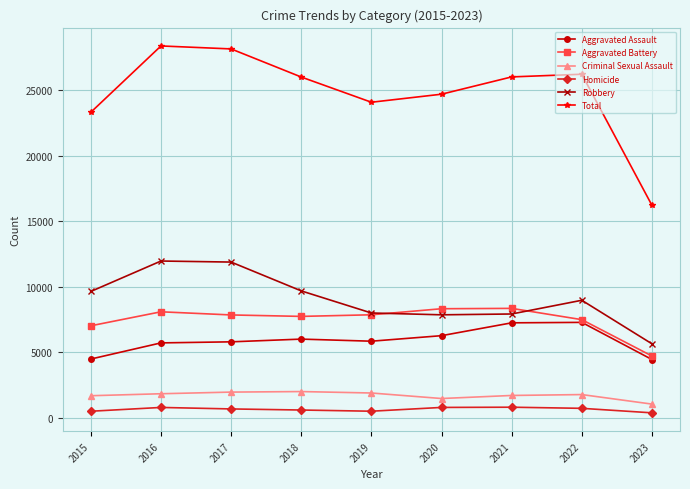

True or false: Aggravated Battery has more than 1 interior local peaks.

True